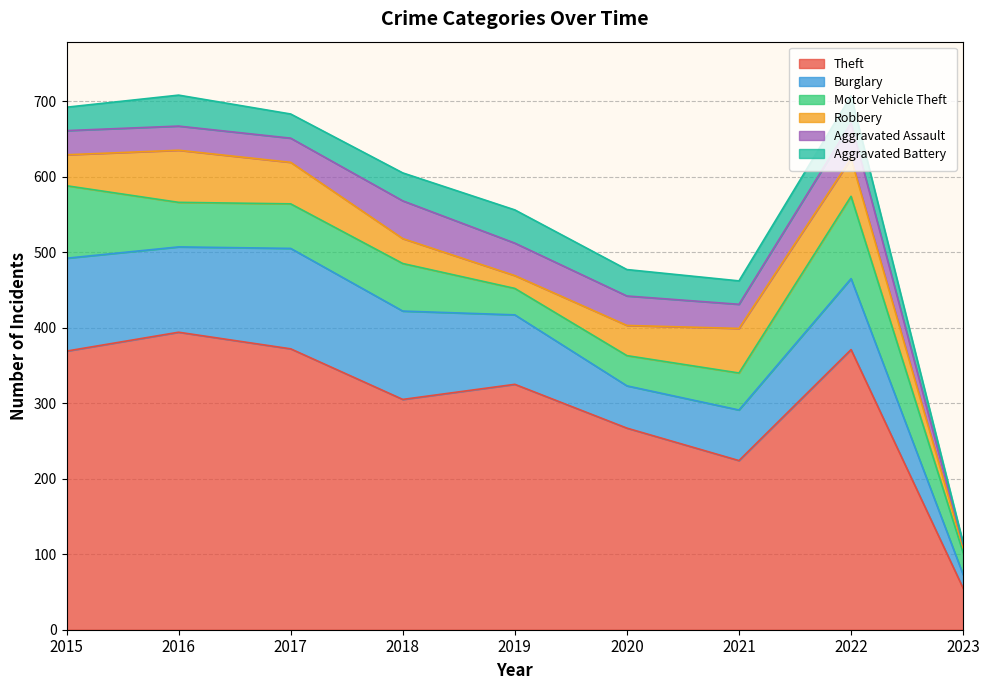

What is the difference between the maximum and second lowest values in the Aggravated Battery series?

13